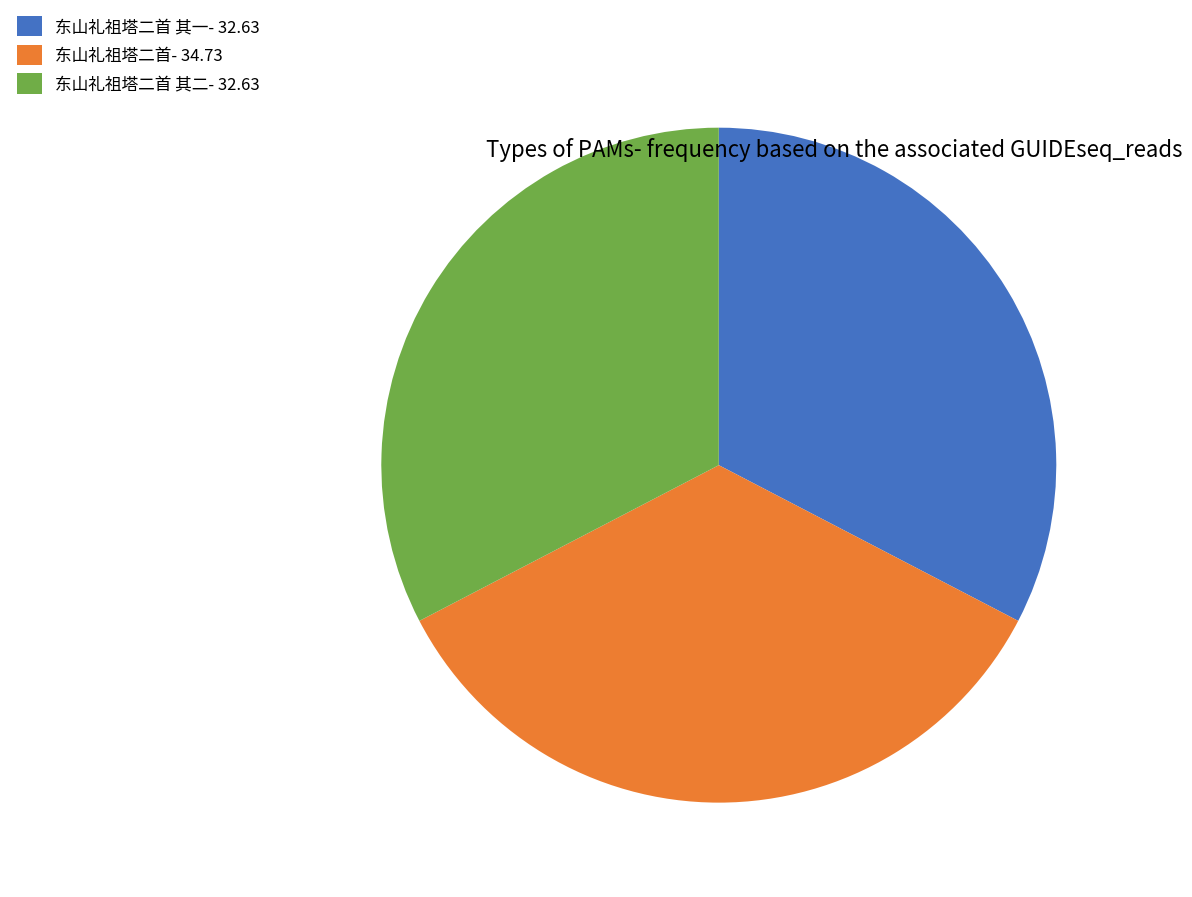

The 东山礼祖塔二首 其一- 32.63 slice represents 33% of the pie. True or false?

True